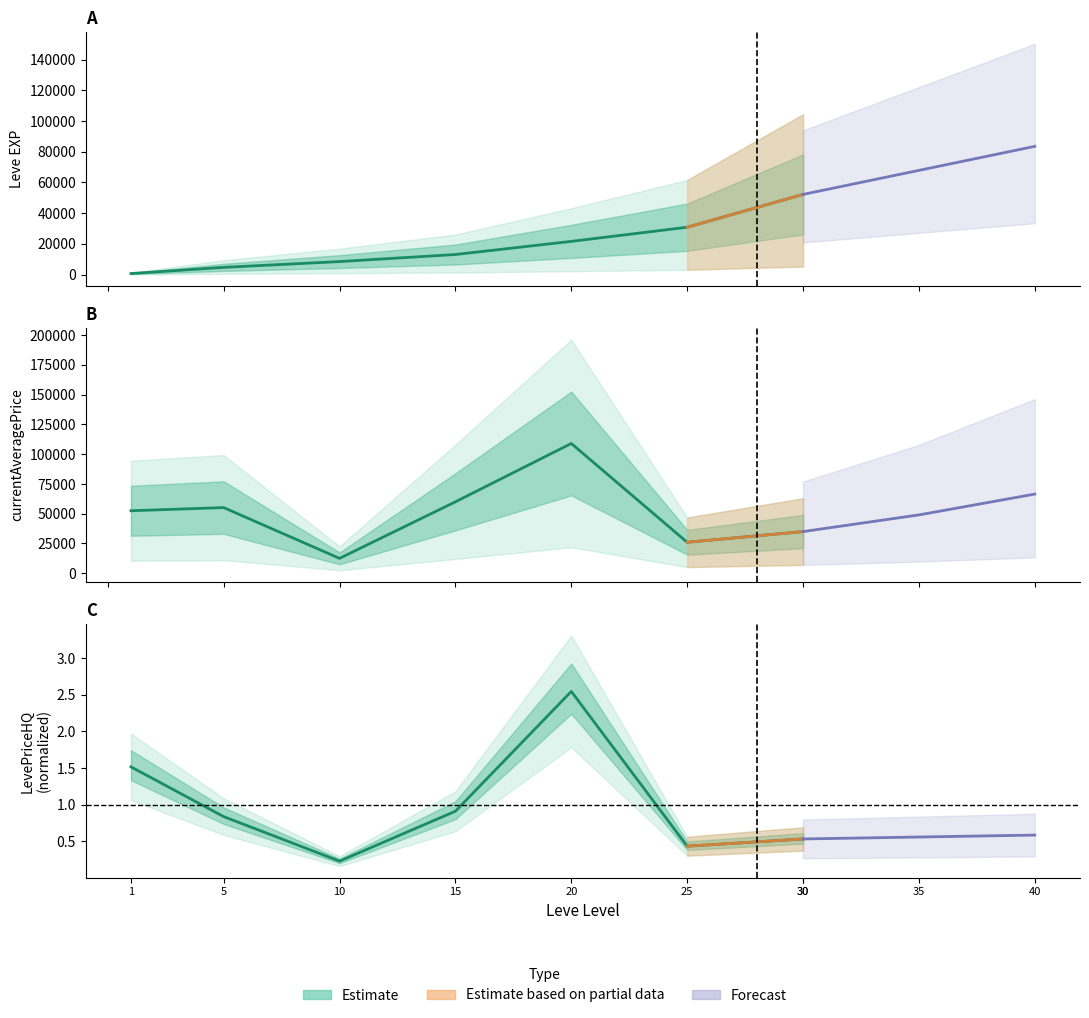

How many data points in currentAveragePrice are above 52500?

3